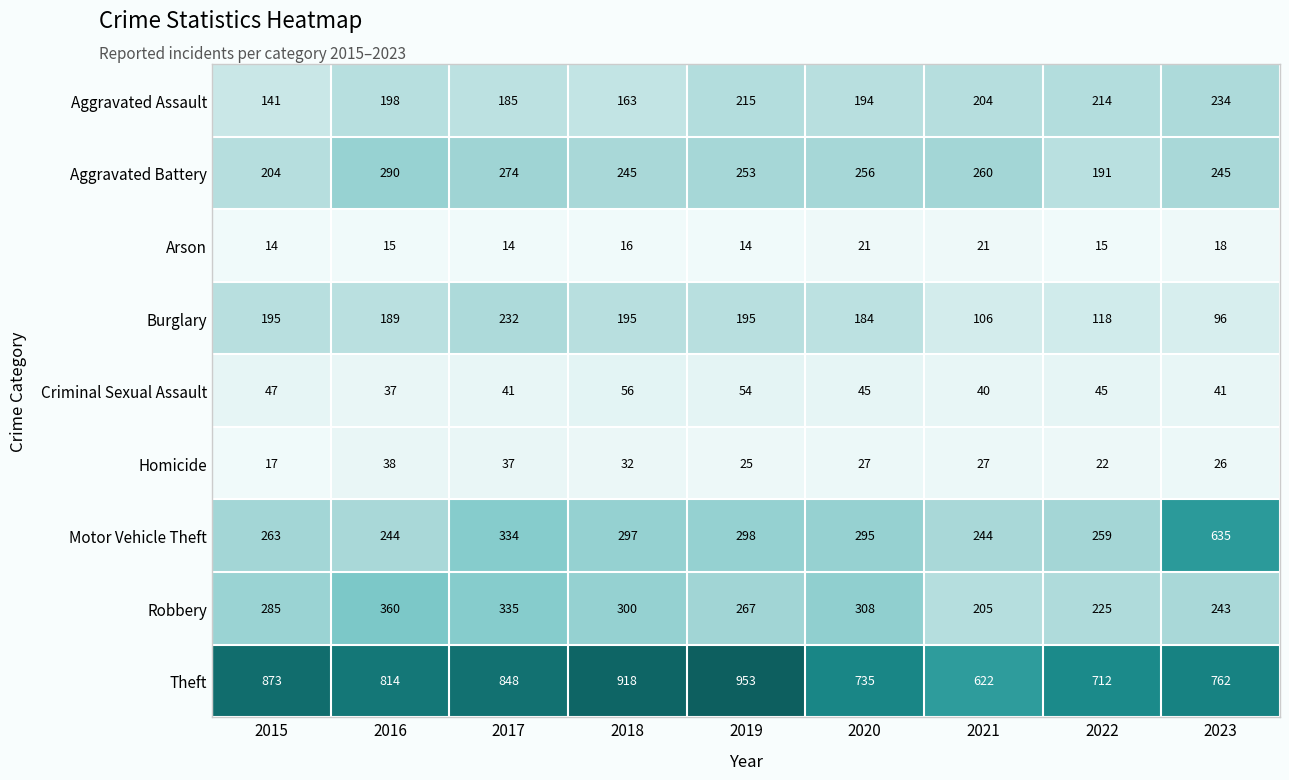

The value of Theft at 2020 is 735. True or false?

True